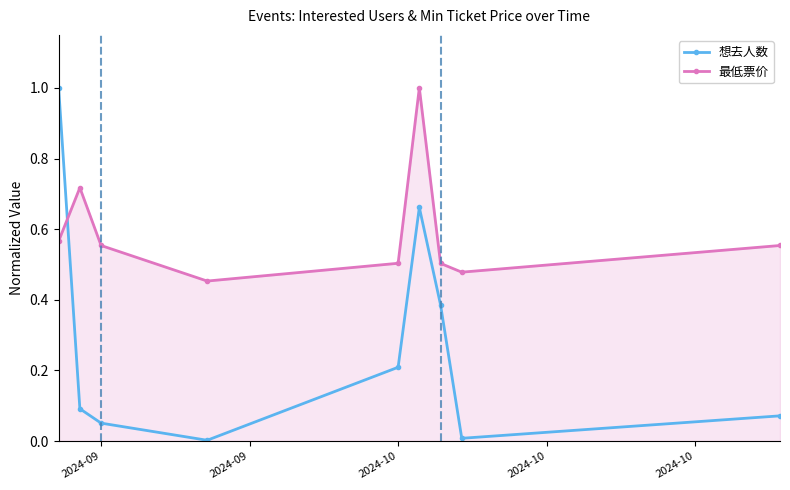

Which series has the largest total across all categories?

最低票价